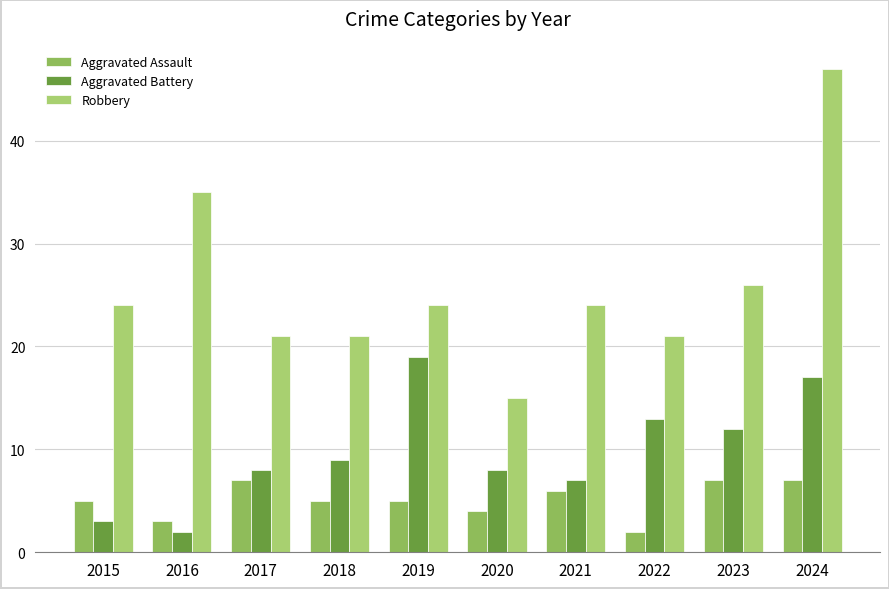

Reading right to left, what are all the values shown in this chart?

Aggravated Assault: 2024=7	2023=7	2022=2	2021=6	2020=4	2019=5	2018=5	2017=7	2016=3	2015=5
Aggravated Battery: 2024=17	2023=12	2022=13	2021=7	2020=8	2019=19	2018=9	2017=8	2016=2	2015=3
Robbery: 2024=47	2023=26	2022=21	2021=24	2020=15	2019=24	2018=21	2017=21	2016=35	2015=24